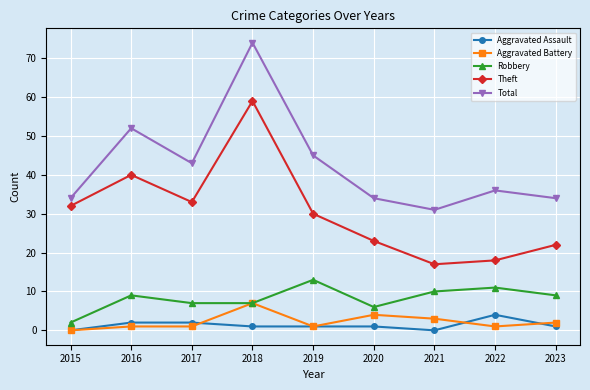

Which series has the largest total across all categories?

Total